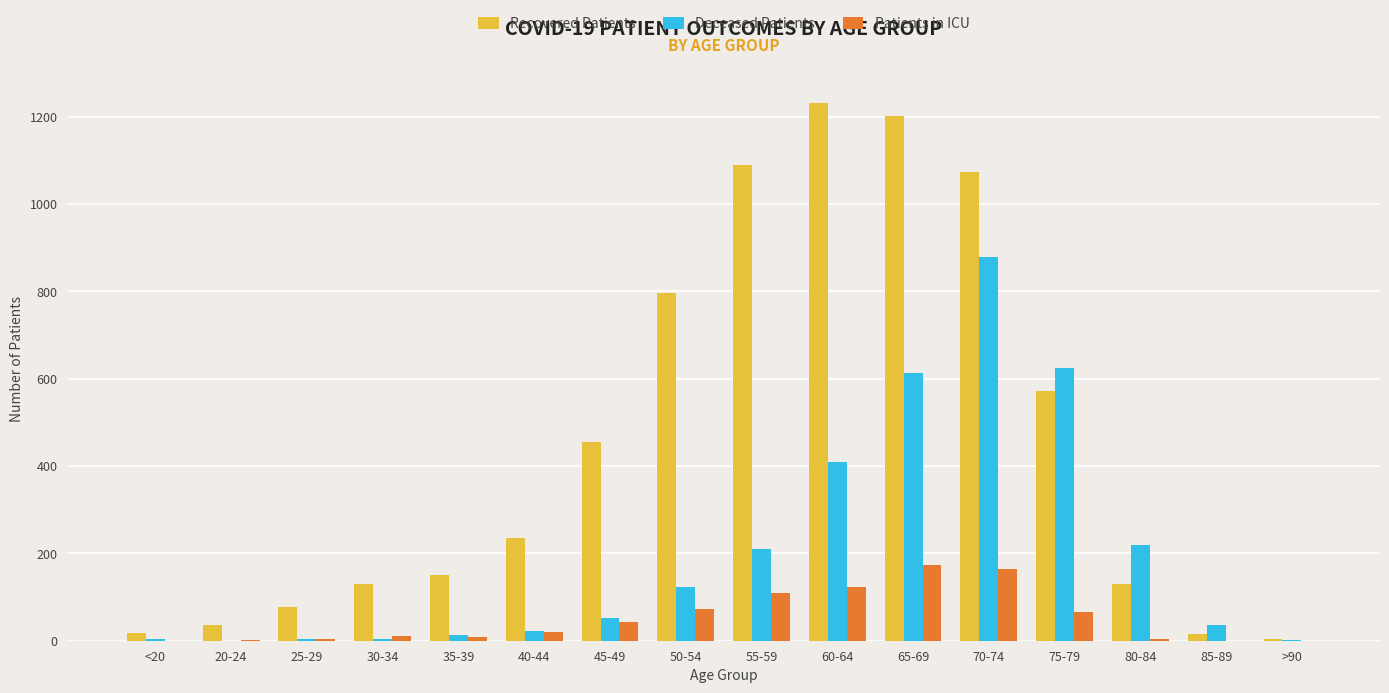

Is it true that Recovered Patients equals 396 at 65-69?

False